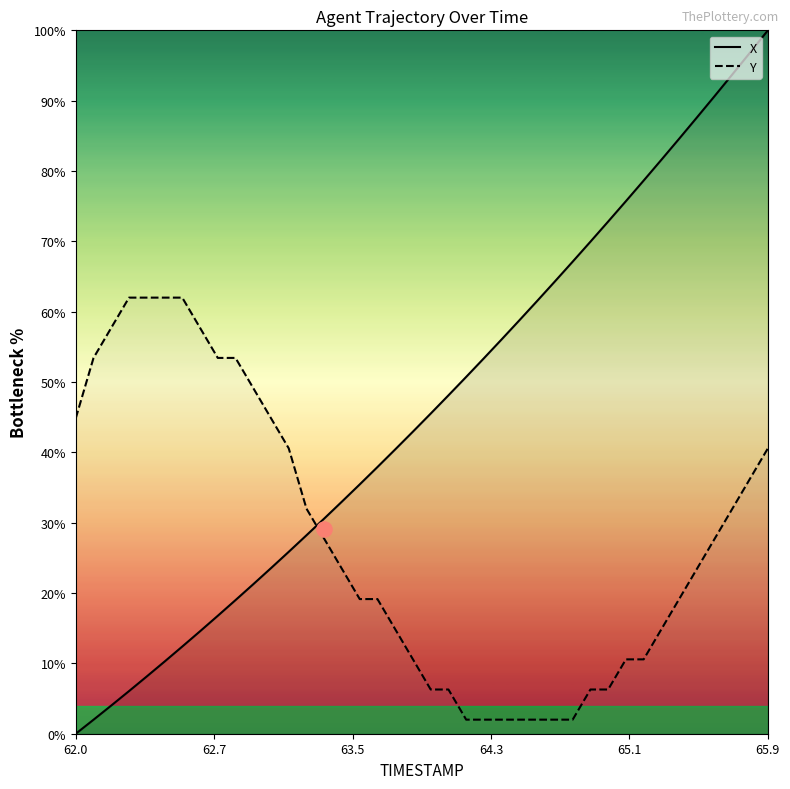

Which series has the largest total across all categories?

X